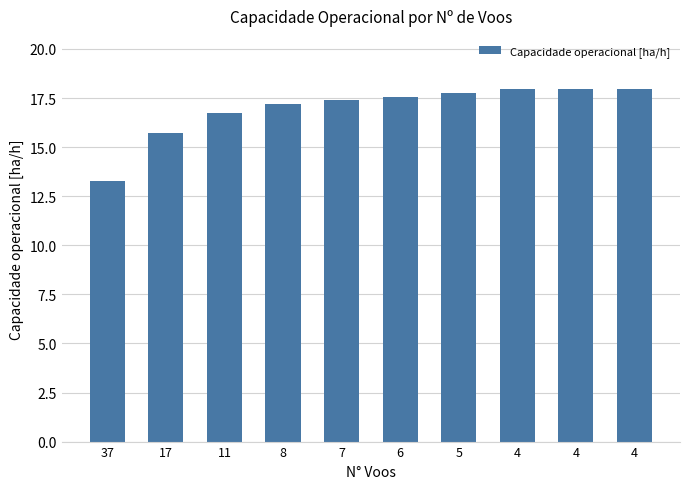

What is the sum of the values at 4 and 4?

35.9